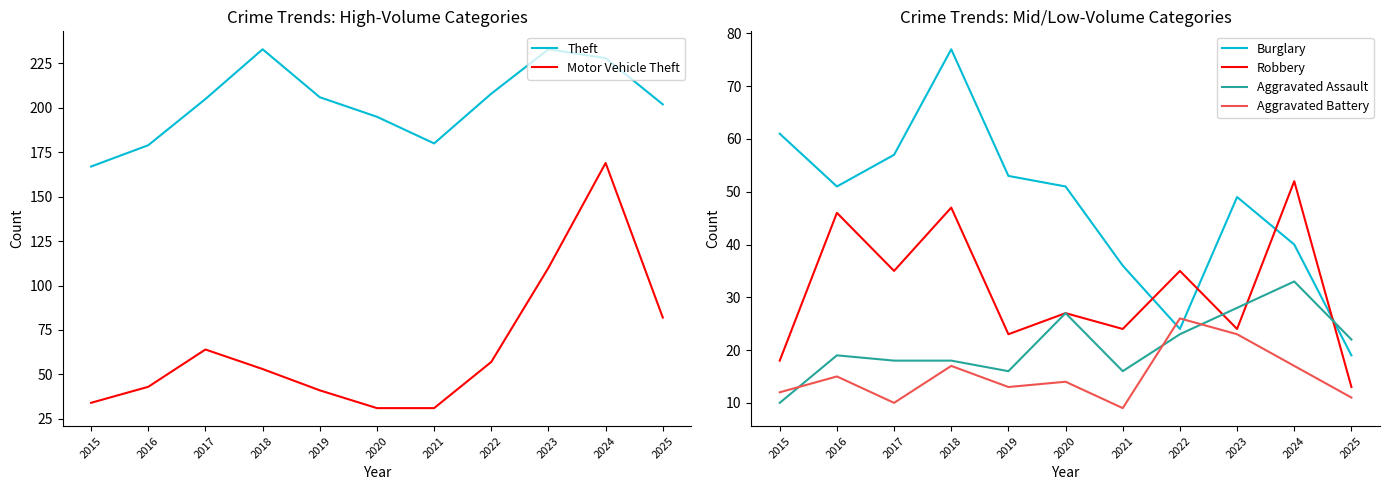

What is the value of the Aggravated Assault point at the 5th from the left?

16